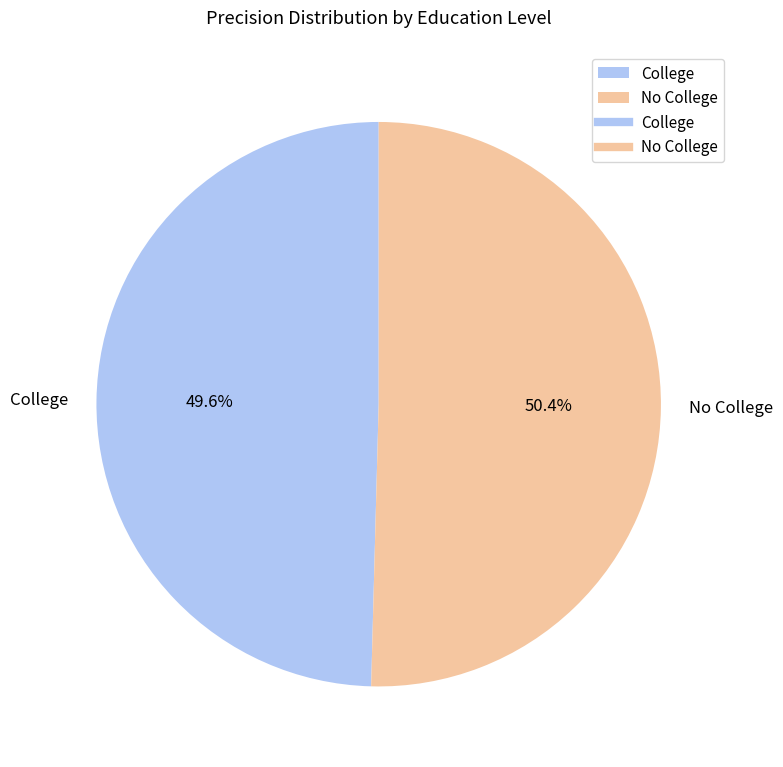

How many slices are in this pie chart?

2